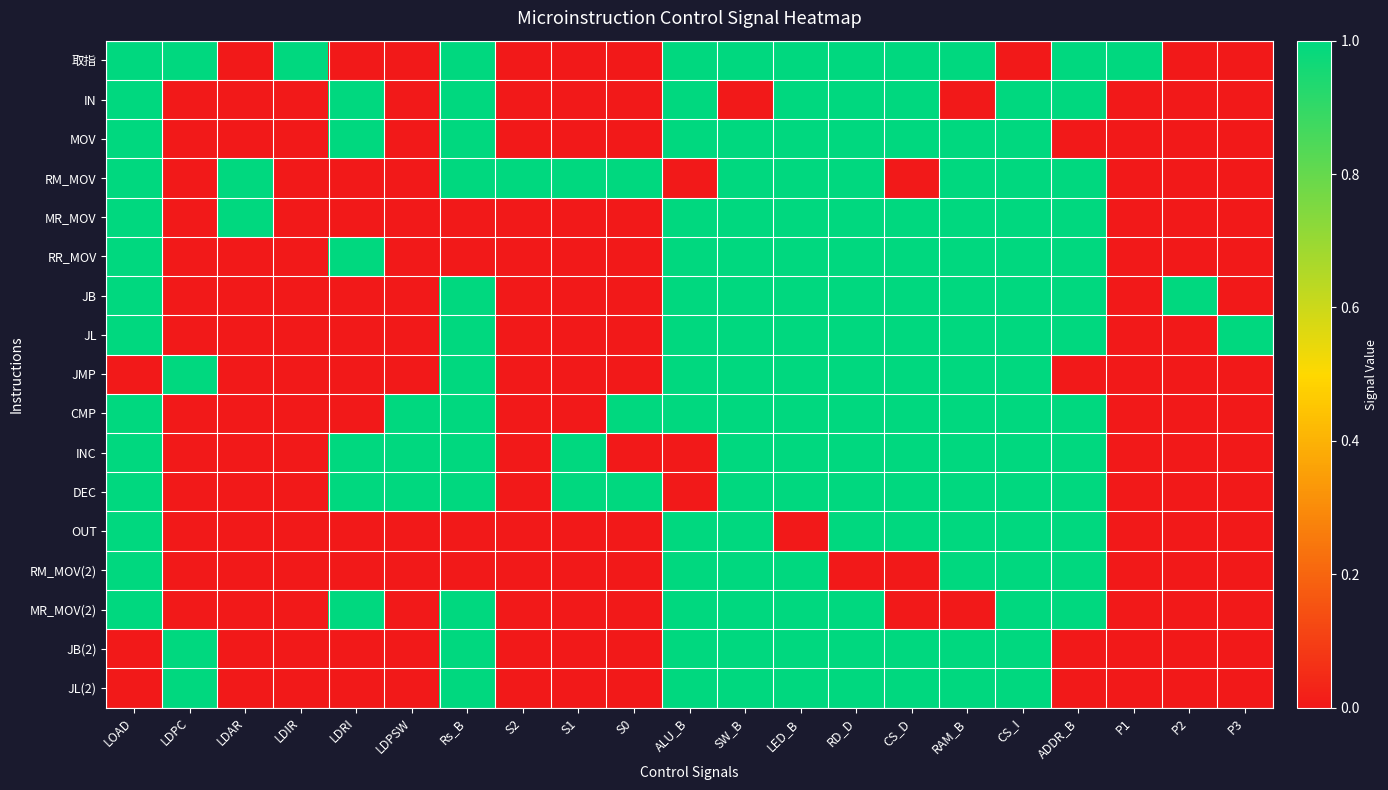

Between SW_B and CS_I, which series saw the biggest shift?

取指